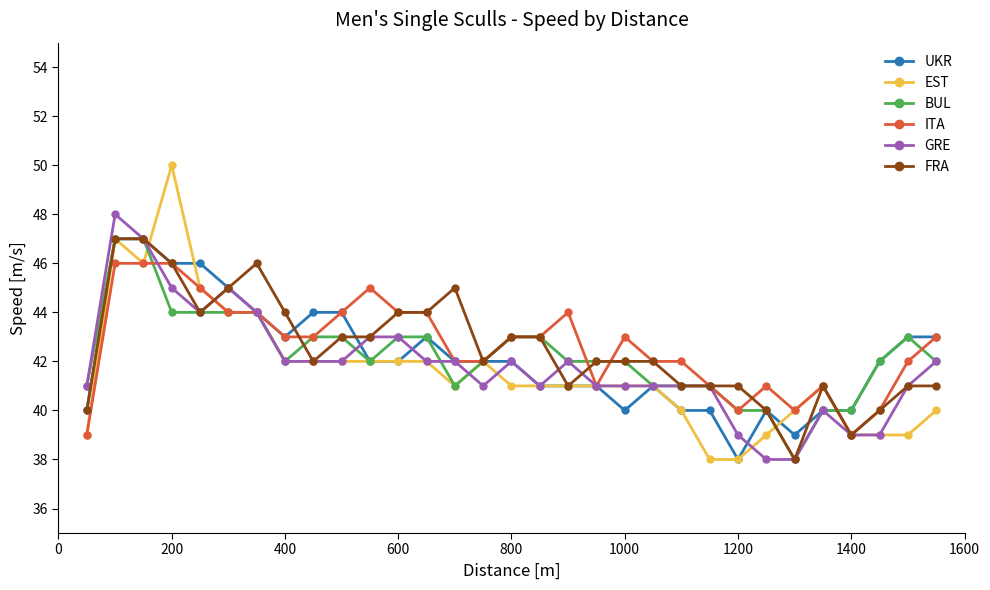

What is the greatest value displayed?

50